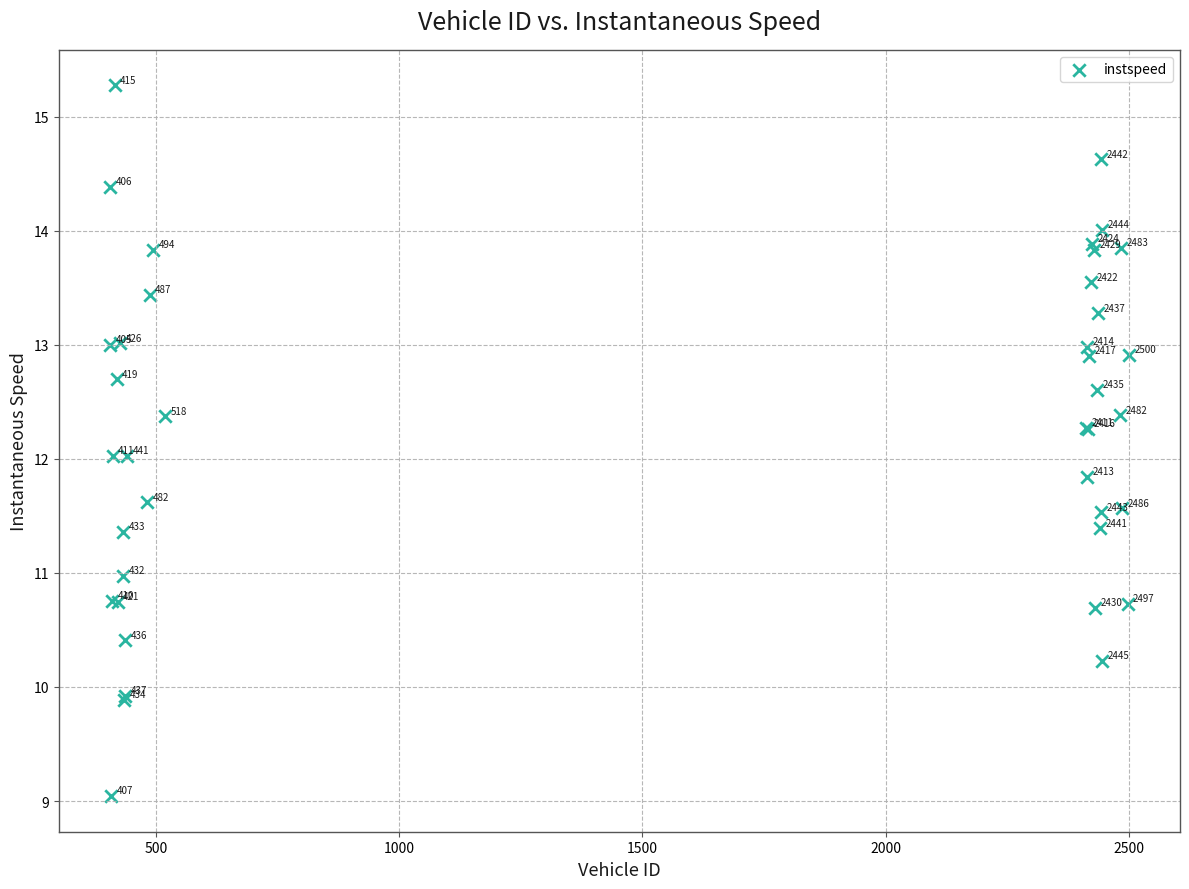

What Y value in the scatter plot is closest to 12?

12.0